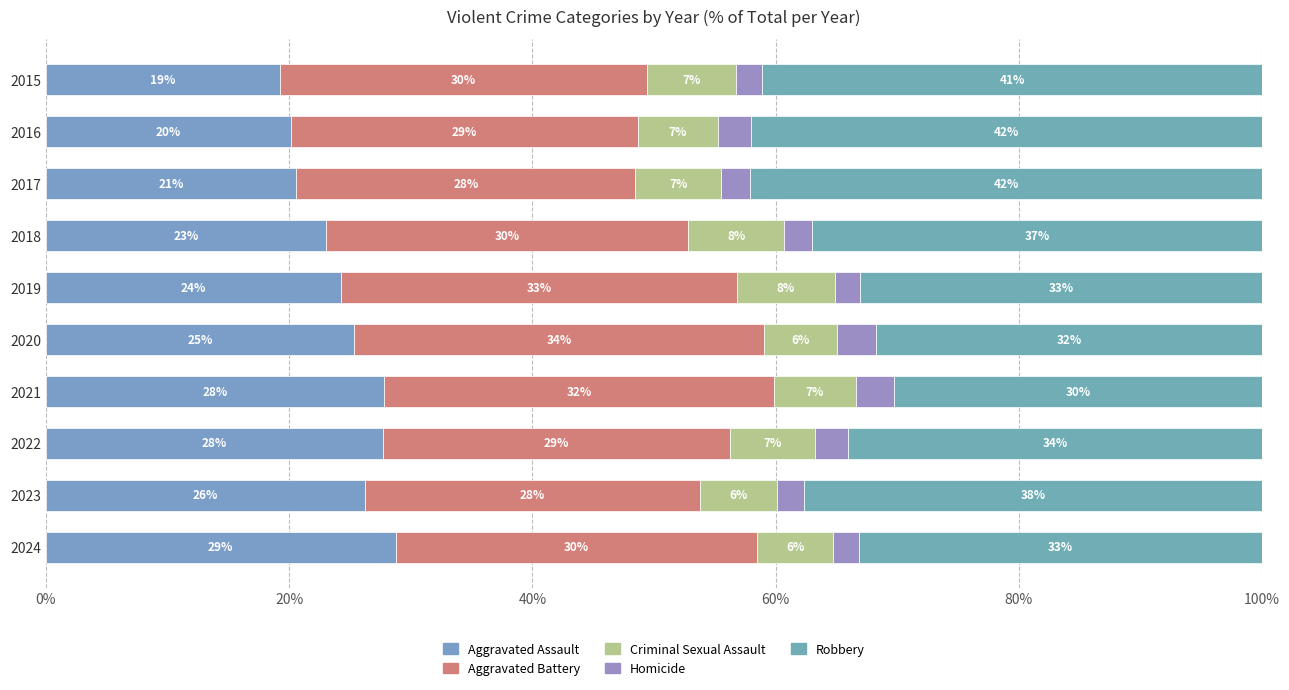

Count the number of data series in this chart.

5